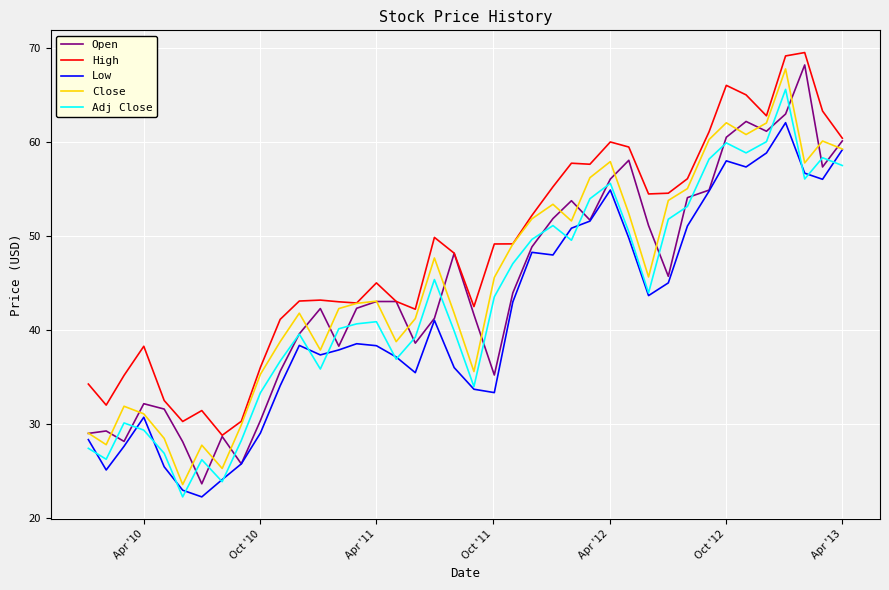

Which series has the largest total across all categories?

High